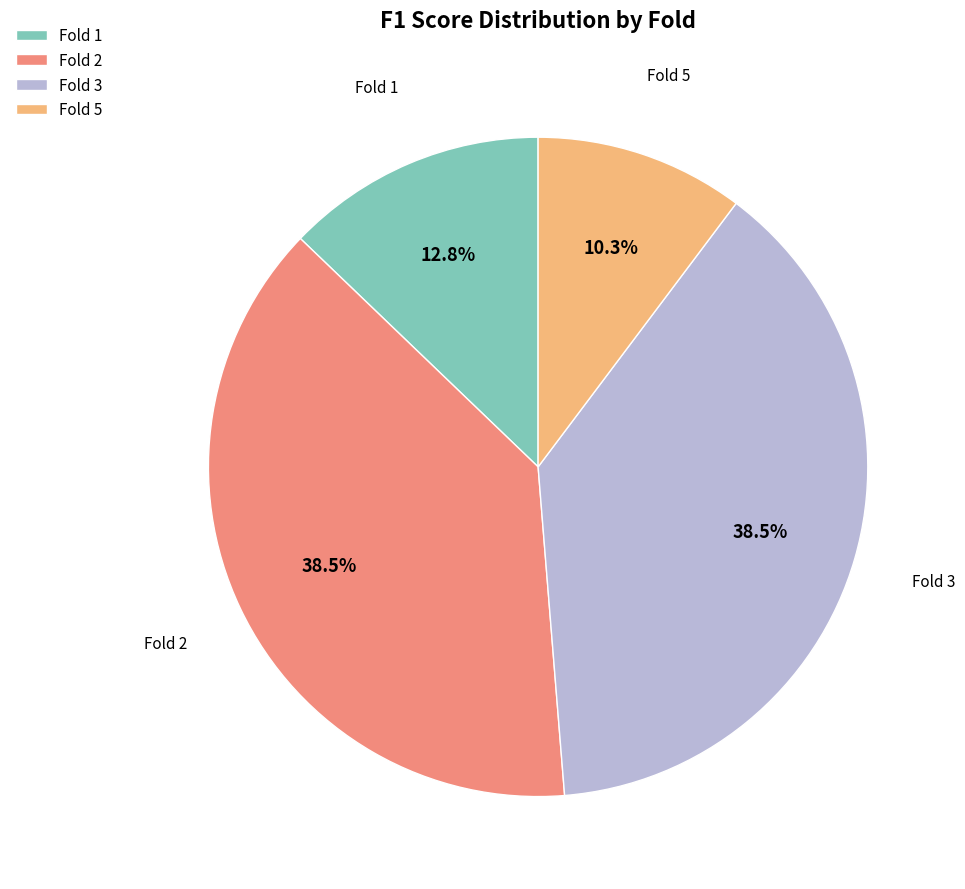

To the nearest percent, what is the average slice percentage?

25%